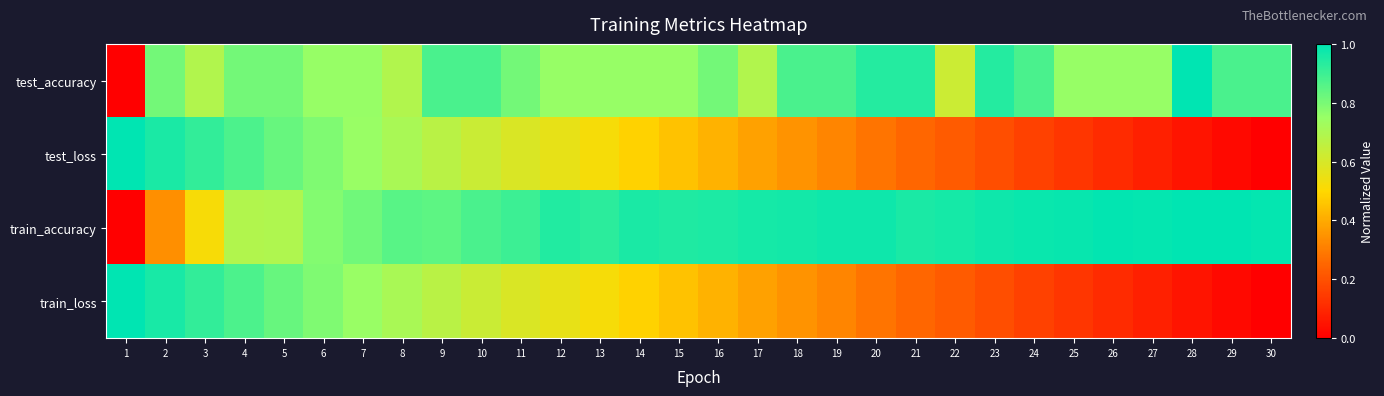

At which category does the chart reach its peak across all series?

28